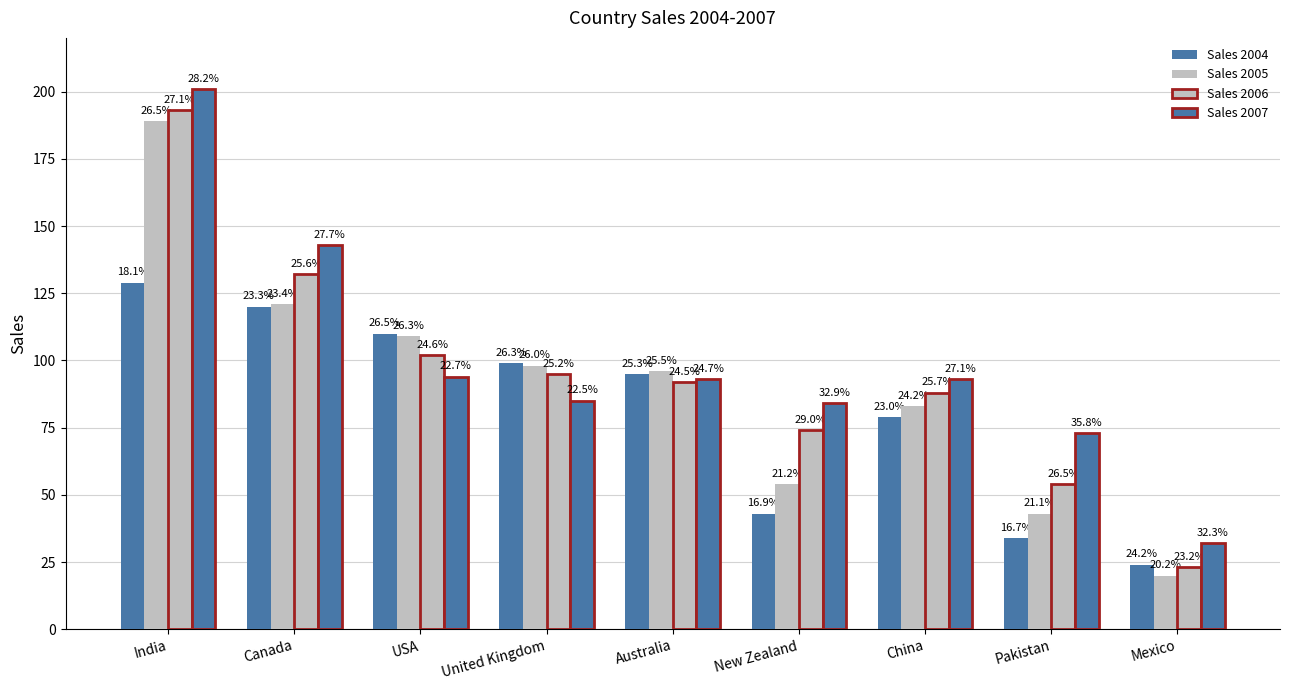

How many groups of bars are there?

9